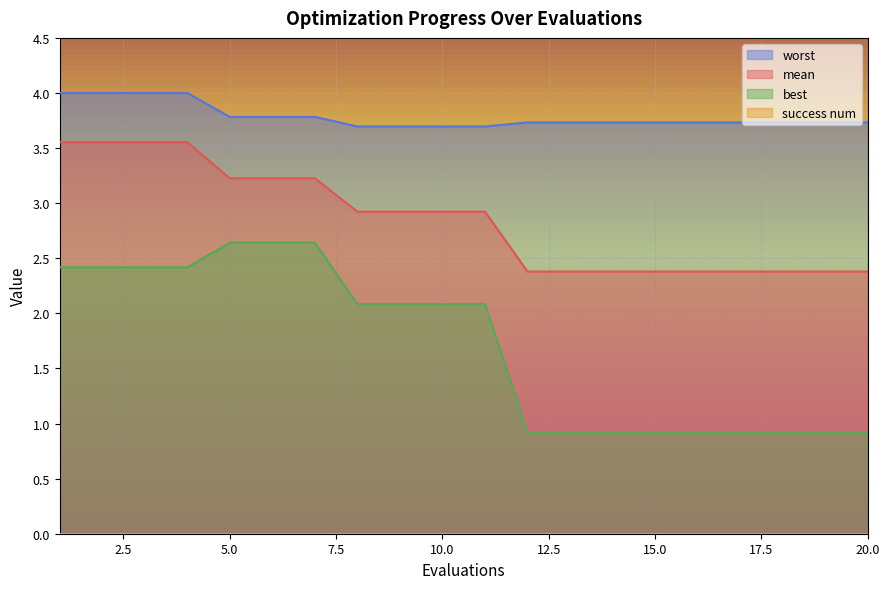

The value of mean at 10.0 is 4.4. True or false?

False